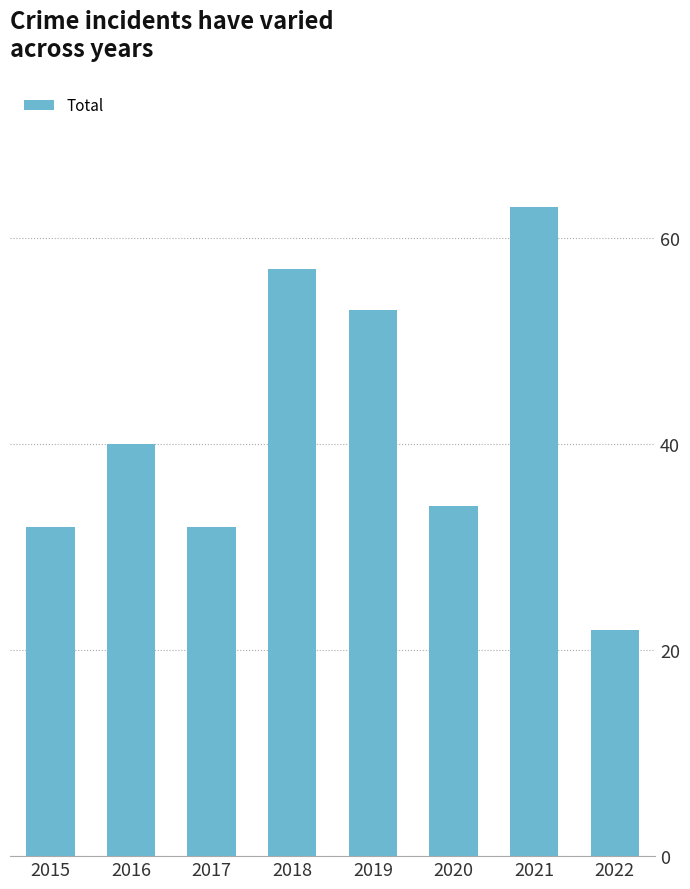

What is the average value?

42